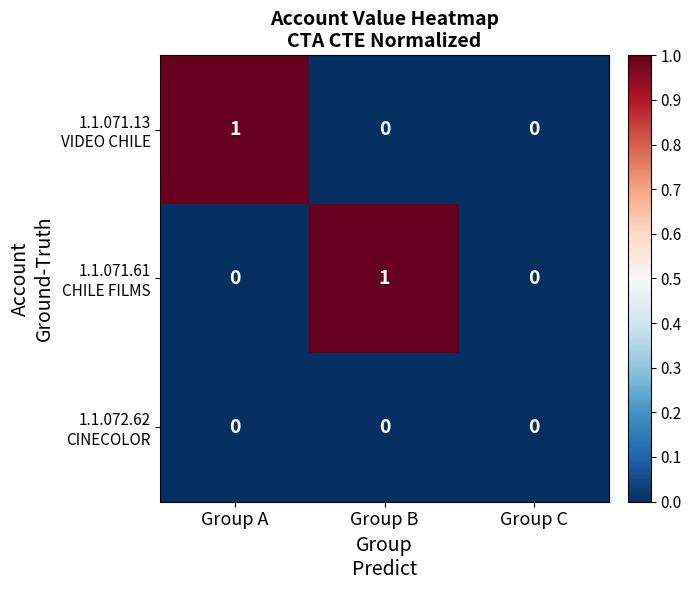

Which series has the widest spread of values?

1.1.071.13 VIDEO CHILE